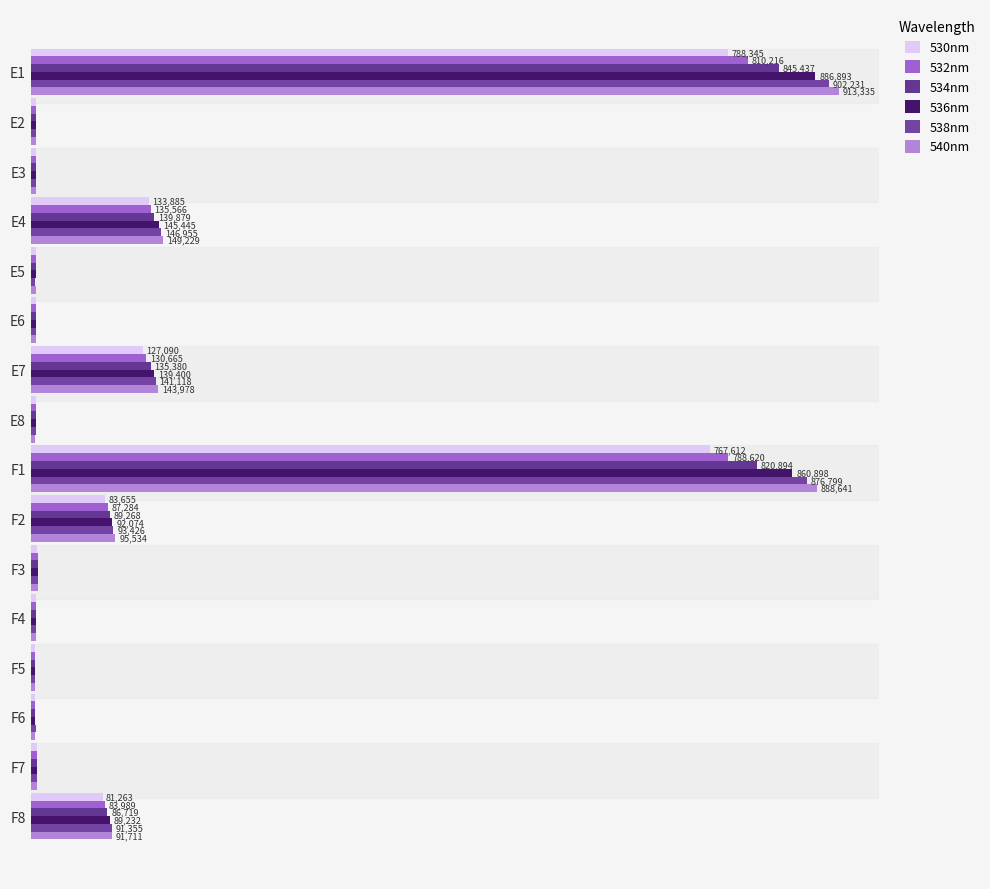

Does the chart contain any negative values?

No